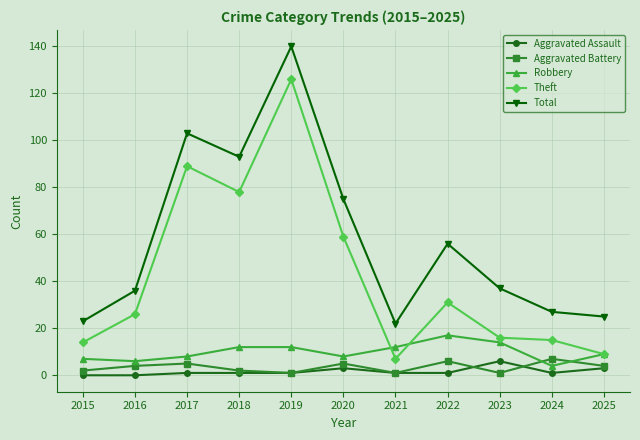

True or false: Robbery and Aggravated Battery intersect in this chart.

True